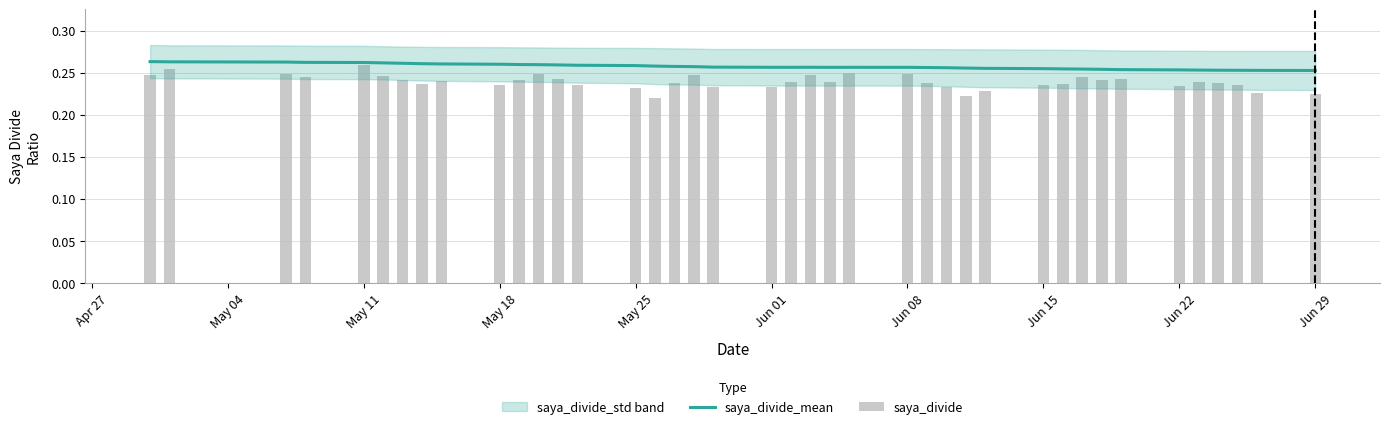

What is the smallest value displayed?

0.2